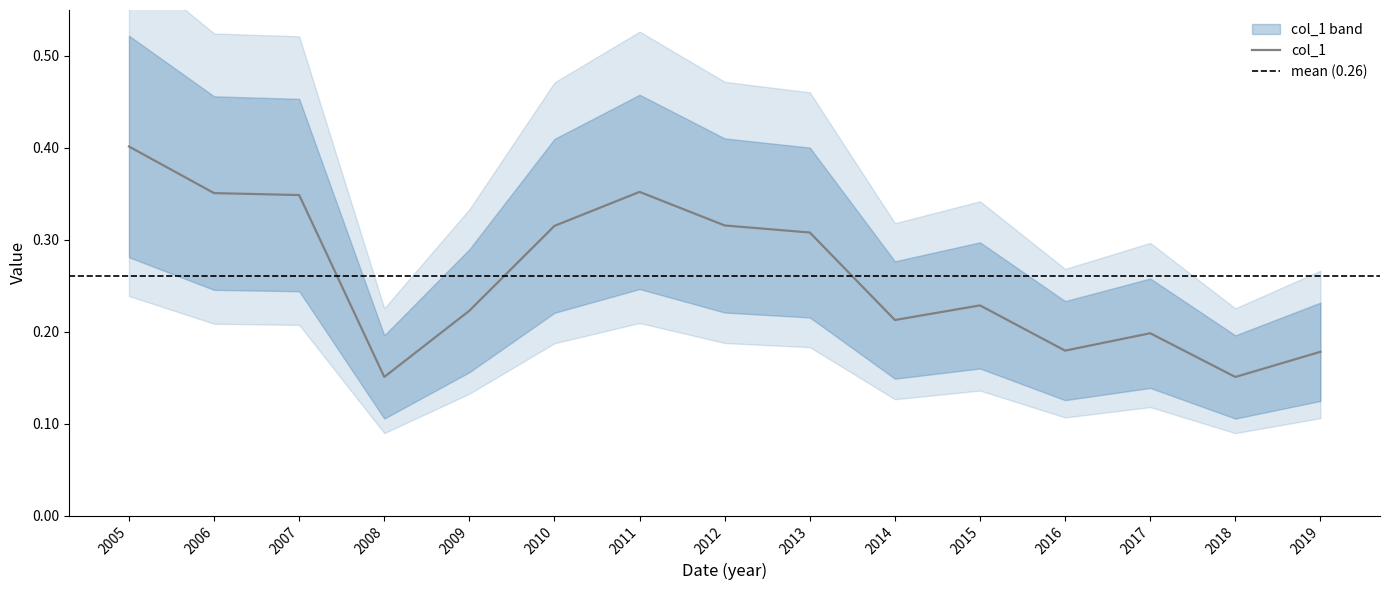

Is it true that col_1 equals 0.1 at 2017?

False